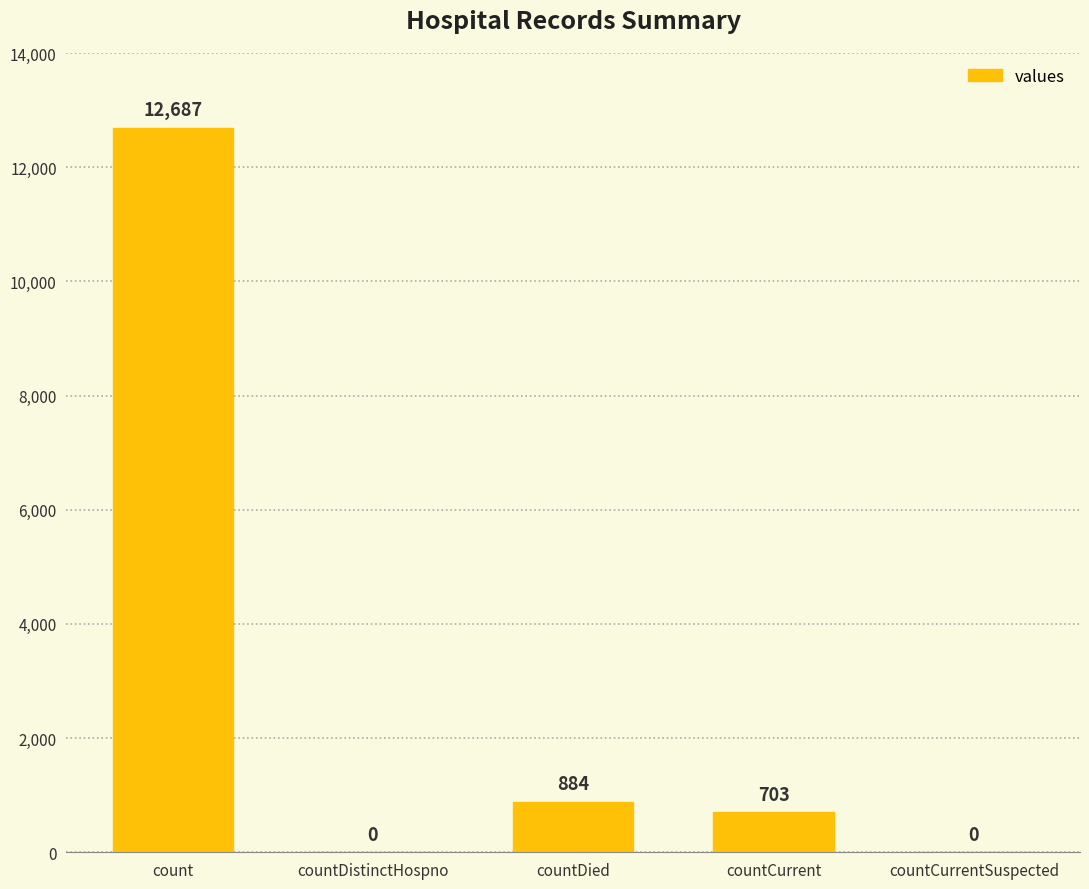

What is the greatest value displayed?

12687